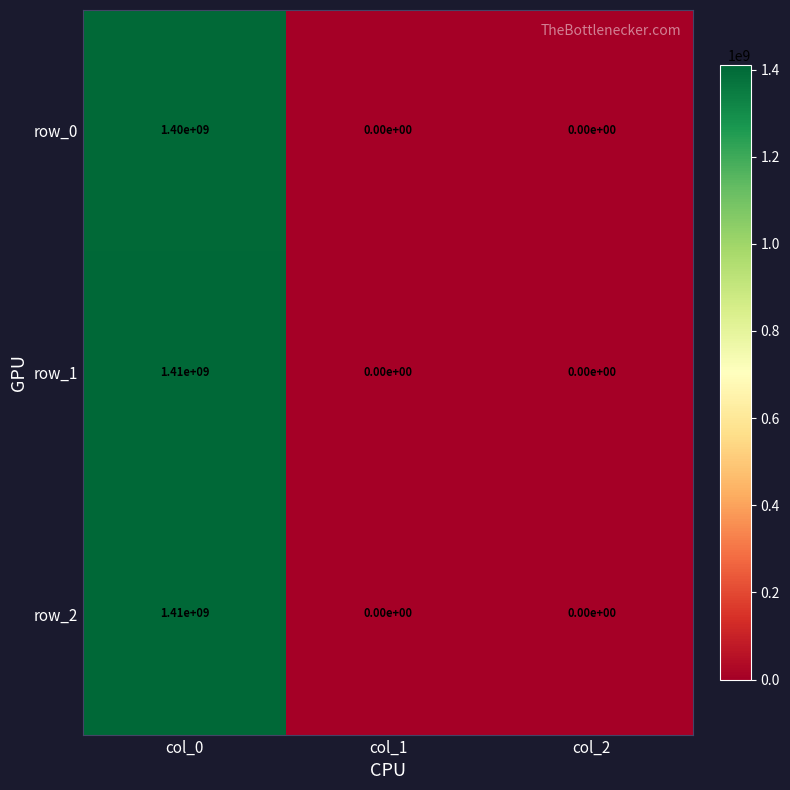

At which category is the sum across all series the highest?

col_0